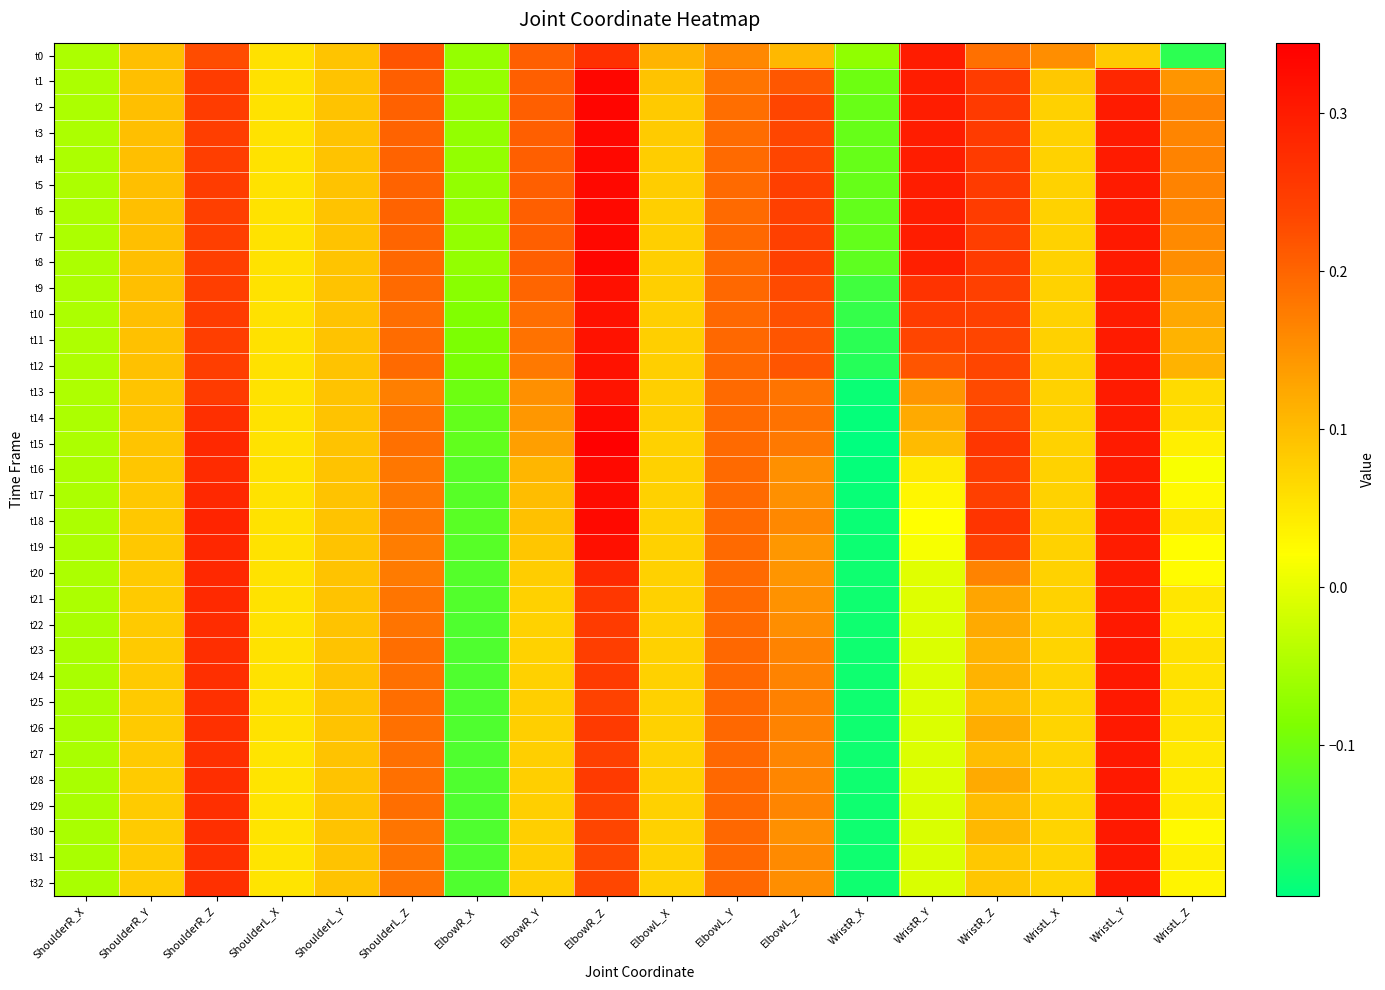

Which label corresponds to the smallest value in the chart?

WristR_X